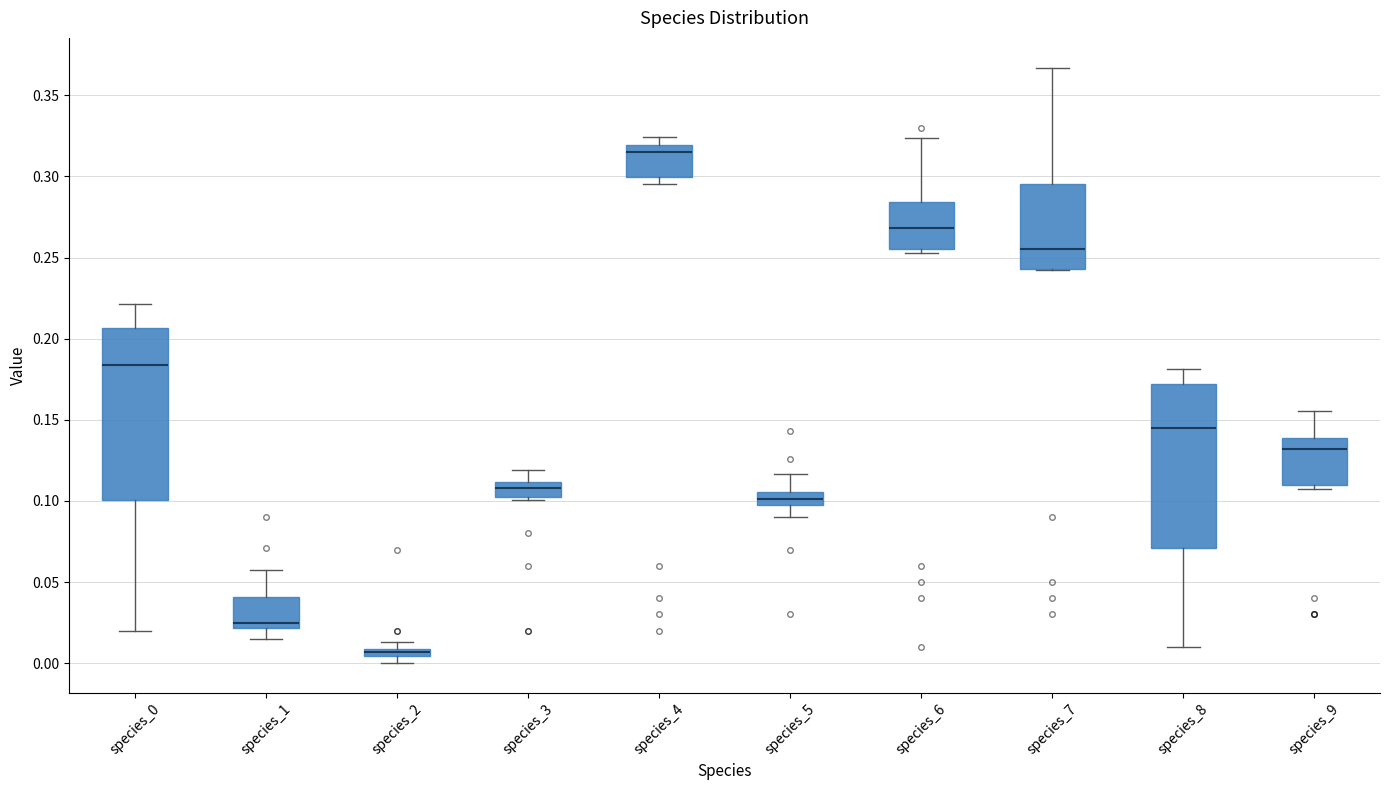

Where does the median line of the box for species_4 sit on the y-axis? The values are not printed on the chart, so give them approximately, as read against the axis.

0.315